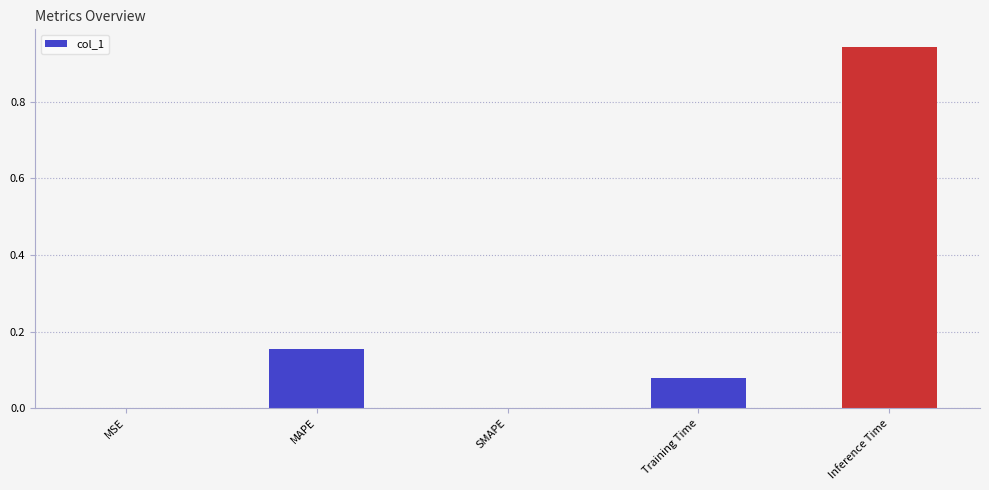

Between SMAPE and Training Time, which is larger?

Training Time